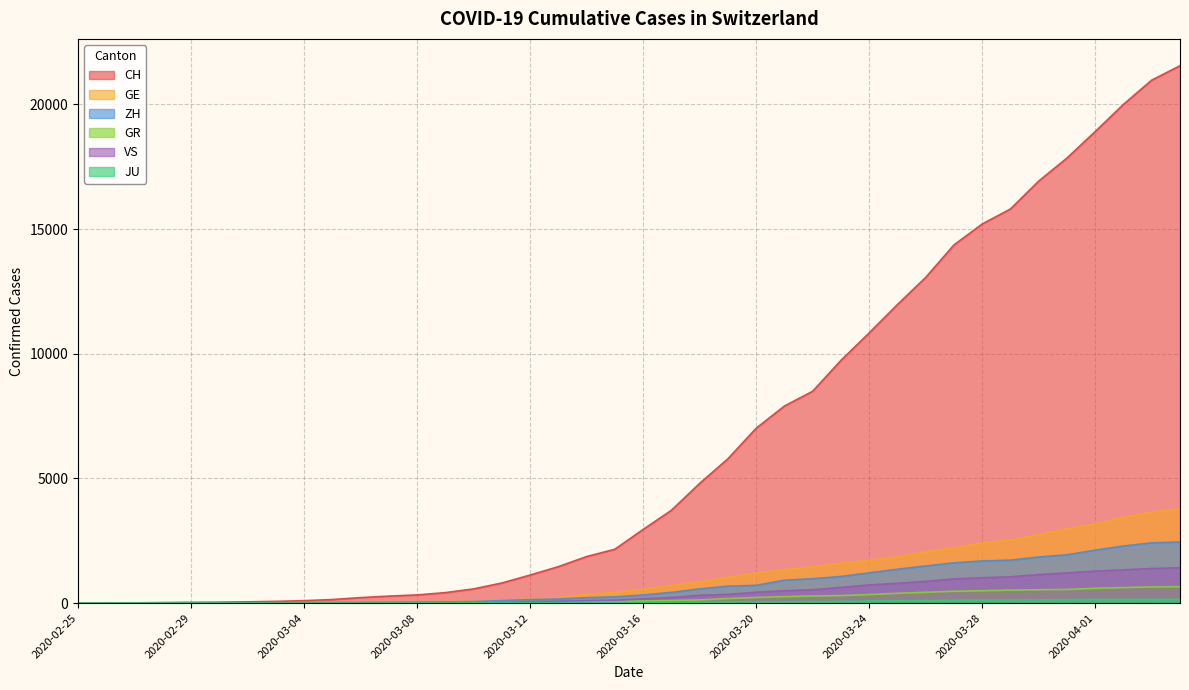

The value of ZH at 2020-03-11 is 101. True or false?

True